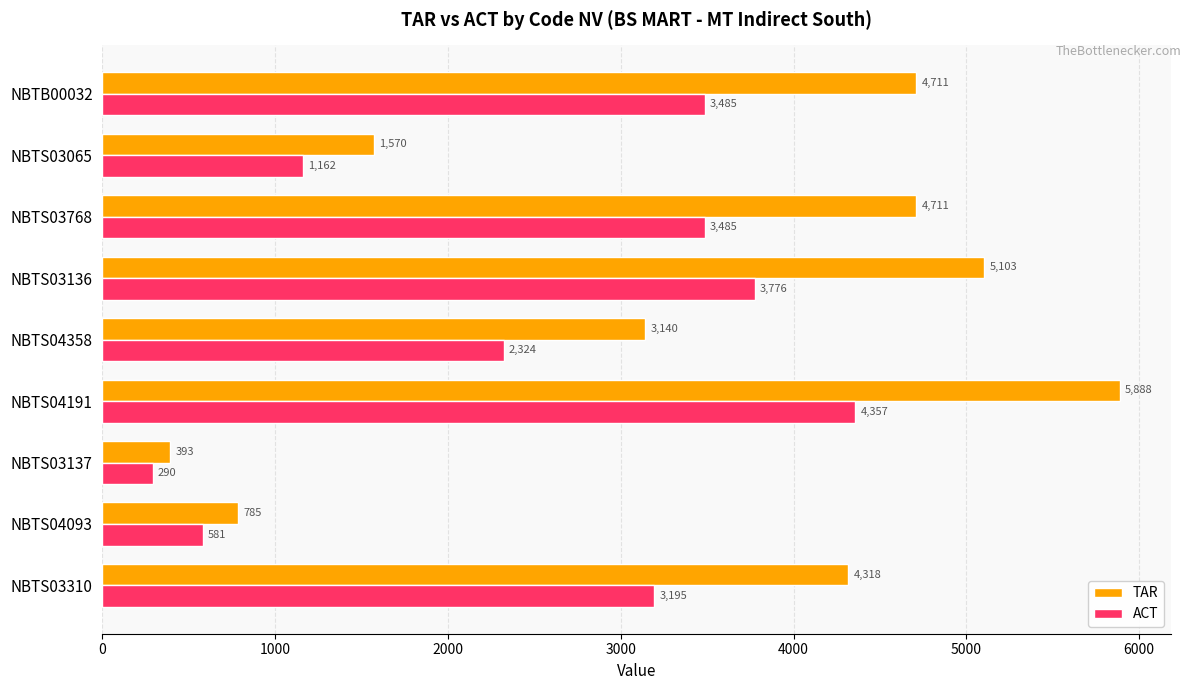

What are all the series names shown in the legend?

TAR, ACT